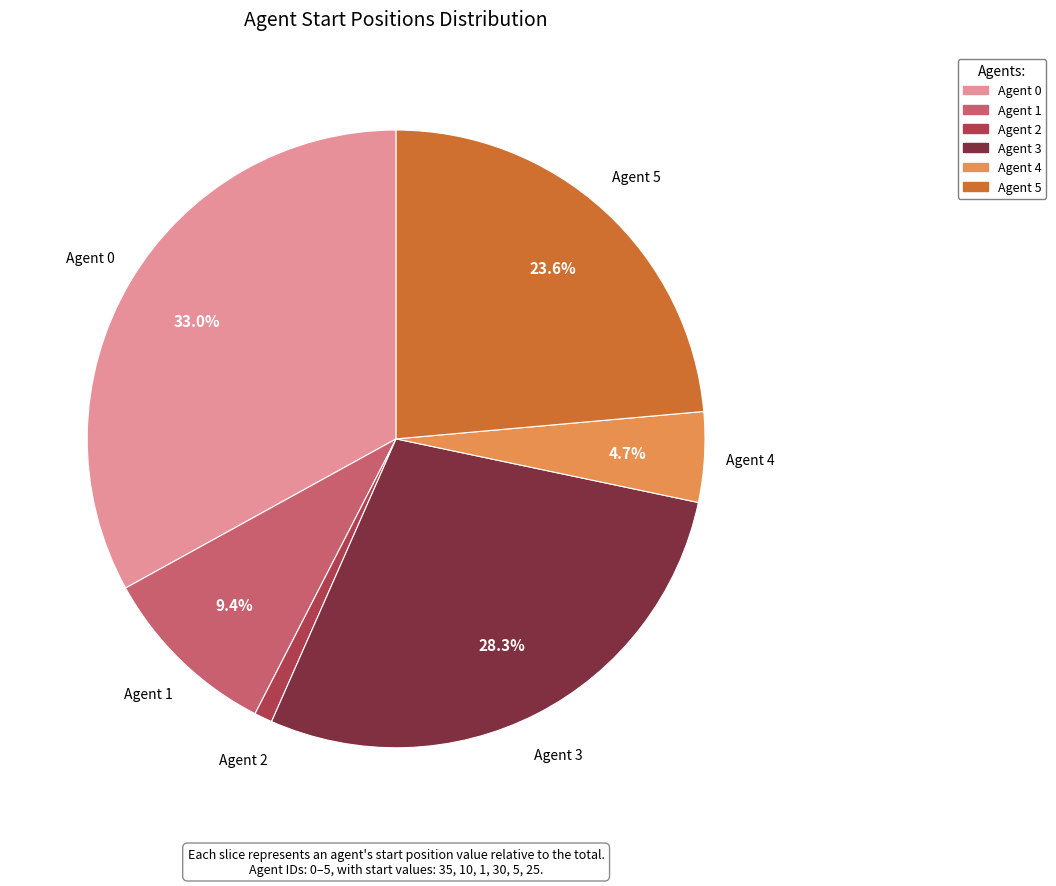

What is the largest slice in the pie chart?

Agent 0